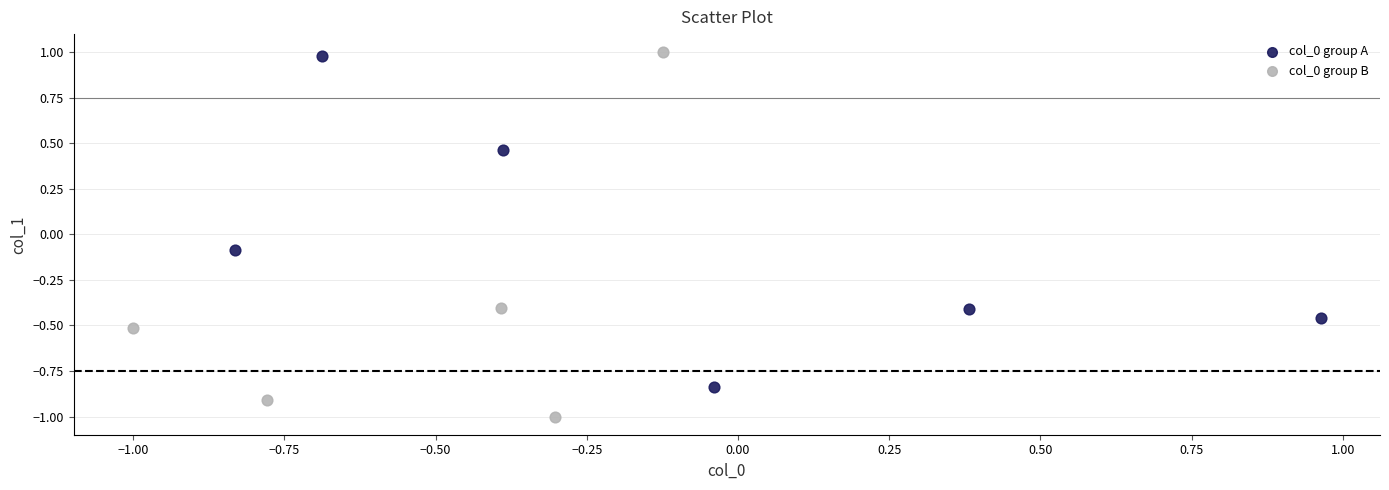

Which series has the largest Y range (max minus min)?

col_0 group B